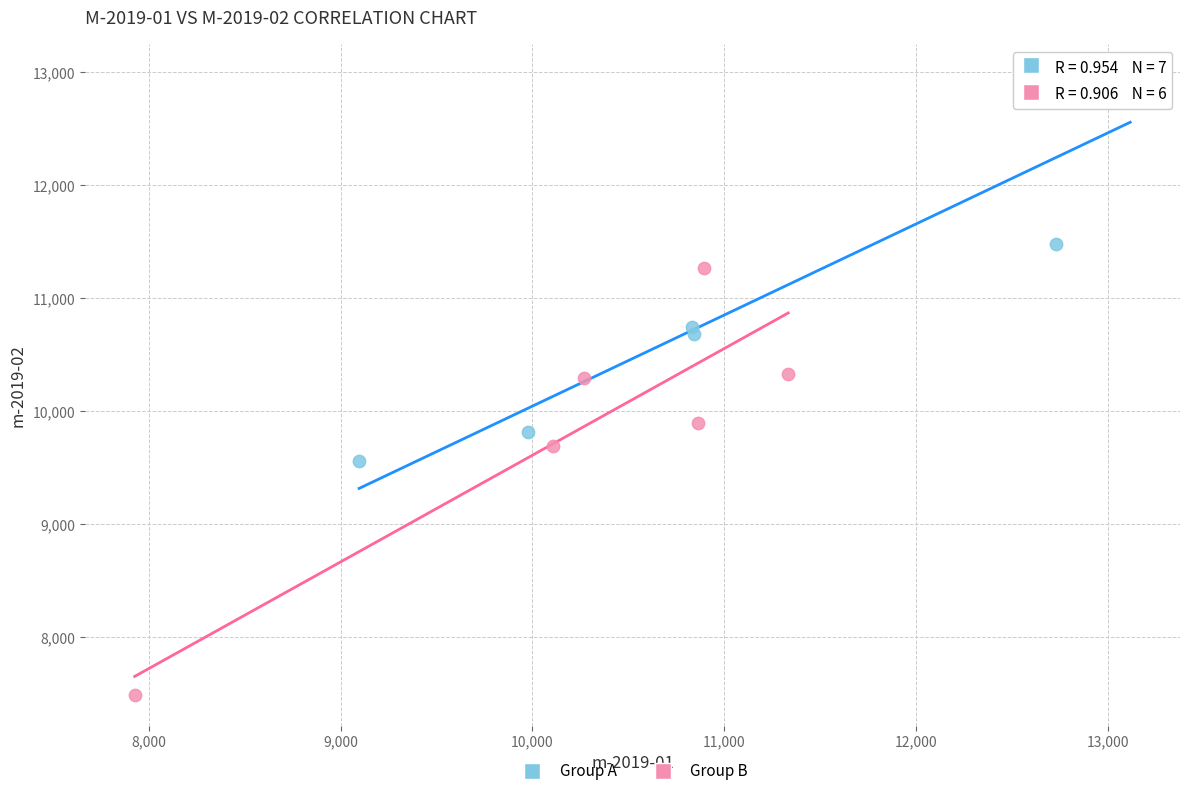

Which series contains the highest Y value?

Group A